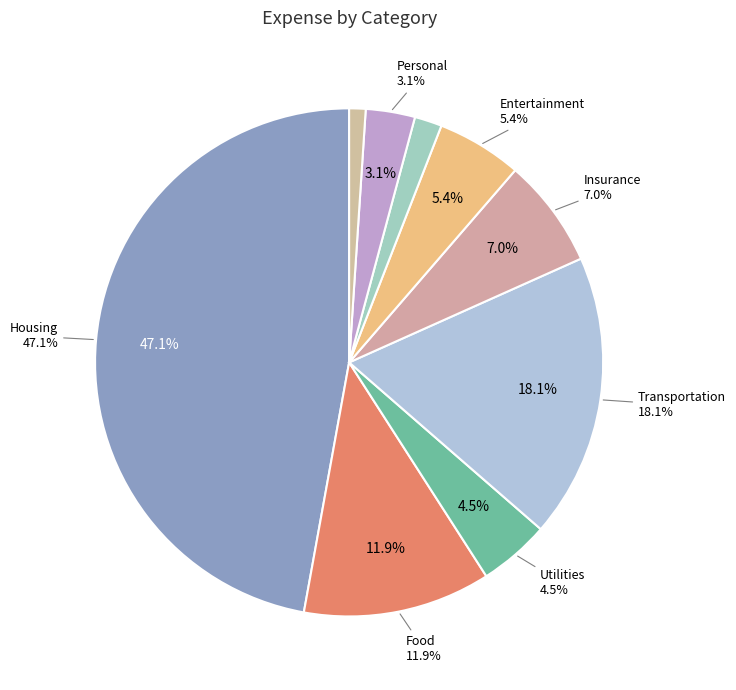

Rank the categories by value from highest to lowest.

Housing, Transportation, Food, Insurance, Entertainment, Utilities, Personal, Health, Education